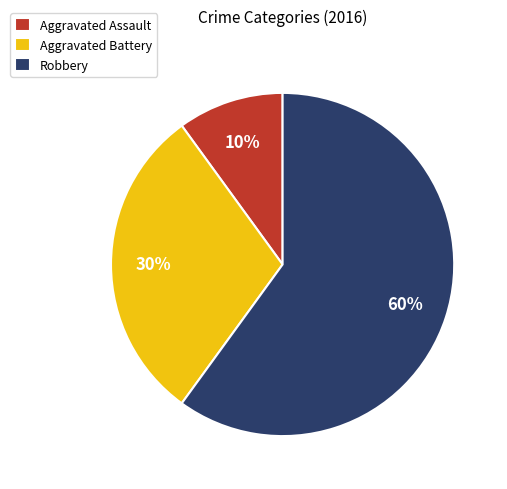

Count the number of slices in the pie.

3